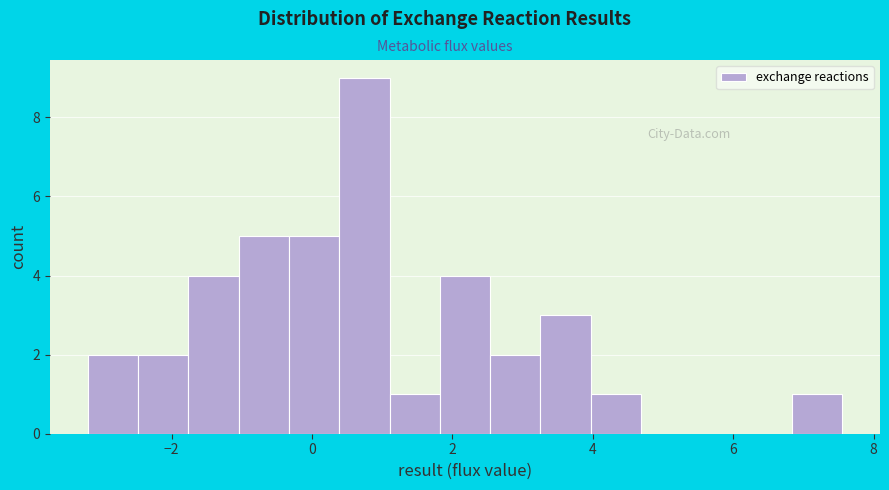

Read against the x-axis, roughly where is the centre of the tallest bar?

0.8